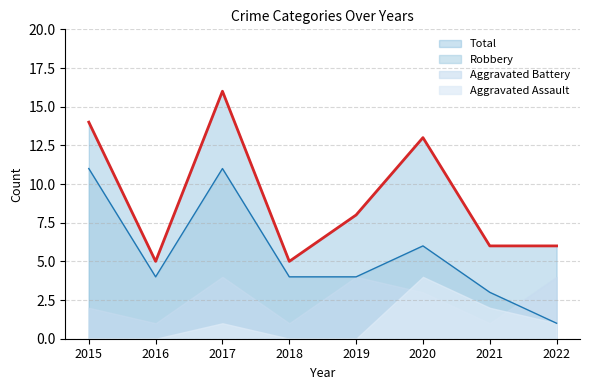

How many values in the Total series exceed 8?

3